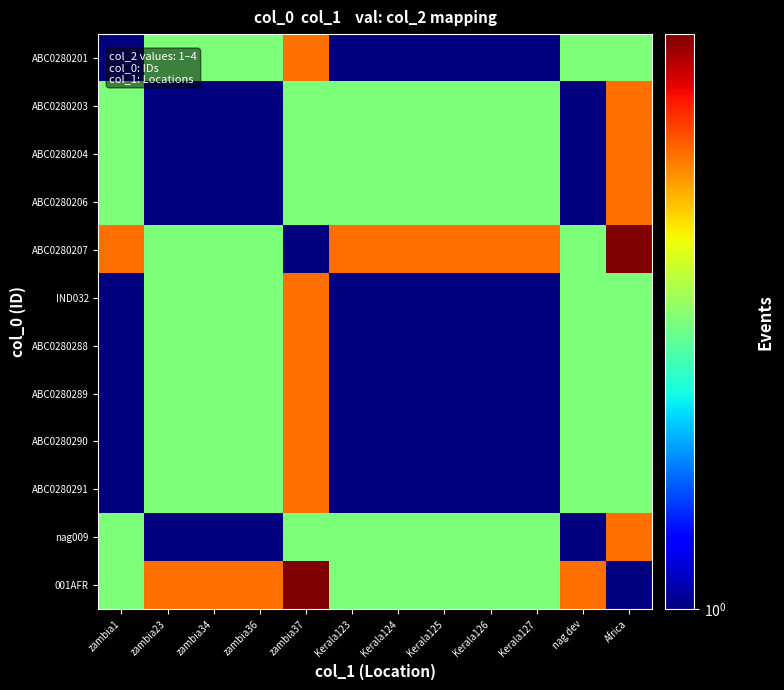

Reading left to right, transcribe all the data shown in this chart.

ABC0280201: zambia1=1	zambia23=2	zambia34=2	zambia36=2	zambia37=3	Kerala123=1	Kerala124=1	Kerala125=1	Kerala126=1	Kerala127=1	nag dev=2	Africa=2
ABC0280203: zambia1=2	zambia23=1	zambia34=1	zambia36=1	zambia37=2	Kerala123=2	Kerala124=2	Kerala125=2	Kerala126=2	Kerala127=2	nag dev=1	Africa=3
ABC0280204: zambia1=2	zambia23=1	zambia34=1	zambia36=1	zambia37=2	Kerala123=2	Kerala124=2	Kerala125=2	Kerala126=2	Kerala127=2	nag dev=1	Africa=3
ABC0280206: zambia1=2	zambia23=1	zambia34=1	zambia36=1	zambia37=2	Kerala123=2	Kerala124=2	Kerala125=2	Kerala126=2	Kerala127=2	nag dev=1	Africa=3
ABC0280207: zambia1=3	zambia23=2	zambia34=2	zambia36=2	zambia37=1	Kerala123=3	Kerala124=3	Kerala125=3	Kerala126=3	Kerala127=3	nag dev=2	Africa=4
IND032: zambia1=1	zambia23=2	zambia34=2	zambia36=2	zambia37=3	Kerala123=1	Kerala124=1	Kerala125=1	Kerala126=1	Kerala127=1	nag dev=2	Africa=2
ABC0280288: zambia1=1	zambia23=2	zambia34=2	zambia36=2	zambia37=3	Kerala123=1	Kerala124=1	Kerala125=1	Kerala126=1	Kerala127=1	nag dev=2	Africa=2
ABC0280289: zambia1=1	zambia23=2	zambia34=2	zambia36=2	zambia37=3	Kerala123=1	Kerala124=1	Kerala125=1	Kerala126=1	Kerala127=1	nag dev=2	Africa=2
ABC0280290: zambia1=1	zambia23=2	zambia34=2	zambia36=2	zambia37=3	Kerala123=1	Kerala124=1	Kerala125=1	Kerala126=1	Kerala127=1	nag dev=2	Africa=2
ABC0280291: zambia1=1	zambia23=2	zambia34=2	zambia36=2	zambia37=3	Kerala123=1	Kerala124=1	Kerala125=1	Kerala126=1	Kerala127=1	nag dev=2	Africa=2
nag009: zambia1=2	zambia23=1	zambia34=1	zambia36=1	zambia37=2	Kerala123=2	Kerala124=2	Kerala125=2	Kerala126=2	Kerala127=2	nag dev=1	Africa=3
001AFR: zambia1=2	zambia23=3	zambia34=3	zambia36=3	zambia37=4	Kerala123=2	Kerala124=2	Kerala125=2	Kerala126=2	Kerala127=2	nag dev=3	Africa=1